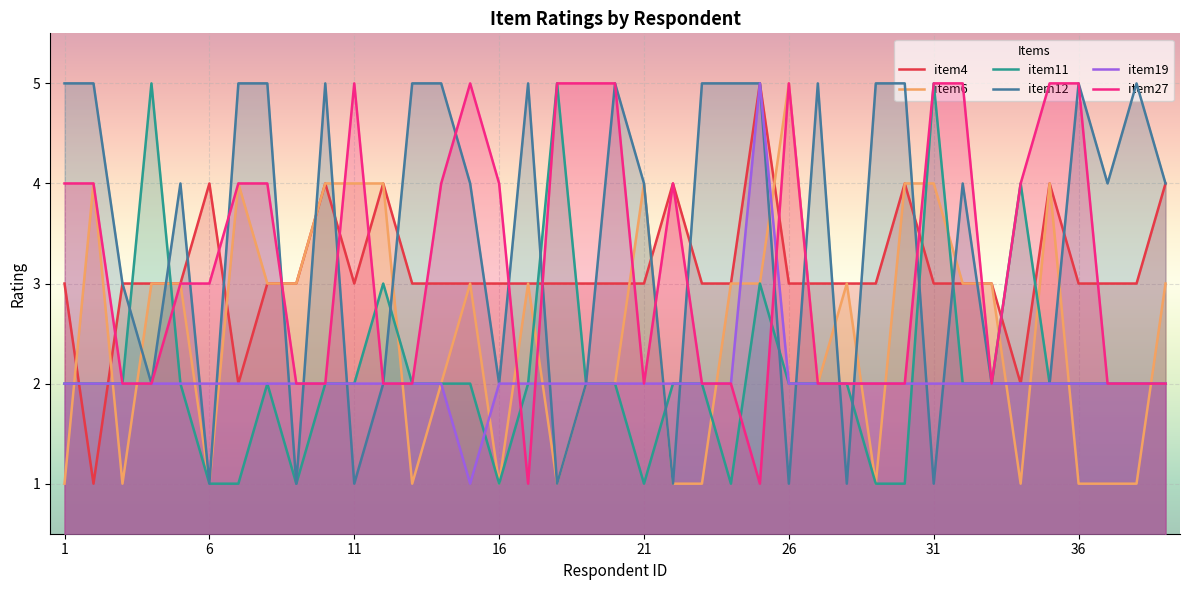

List the series in order of their peak value, lowest first.

item4, item6, item11, item12, item19, item27